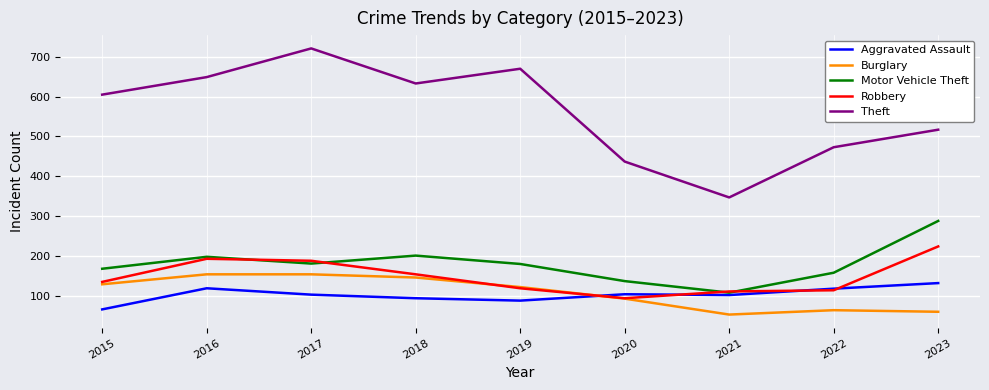

What is the sum of the Robbery values at 2017 and 2022?

302